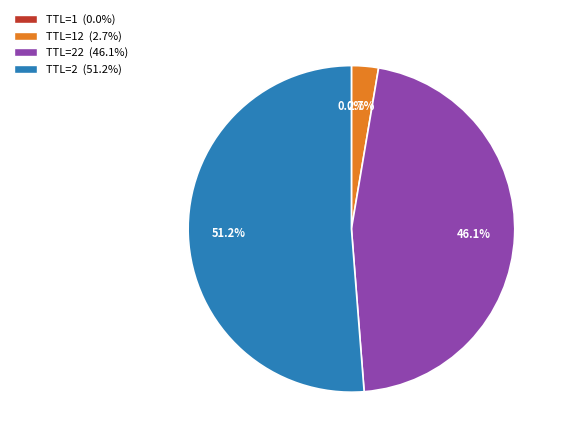

Does any single category account for the majority?

Yes